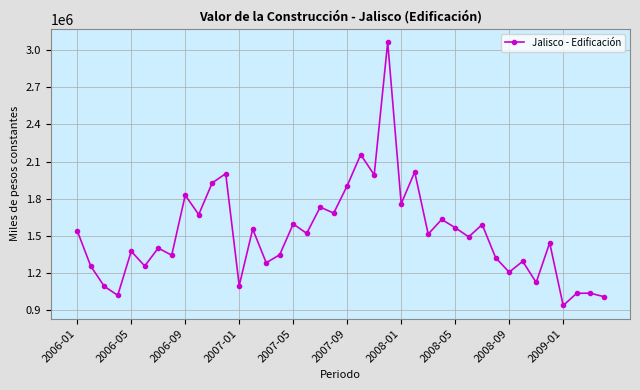

What is the value of the 26th point from the left?

2015722.2